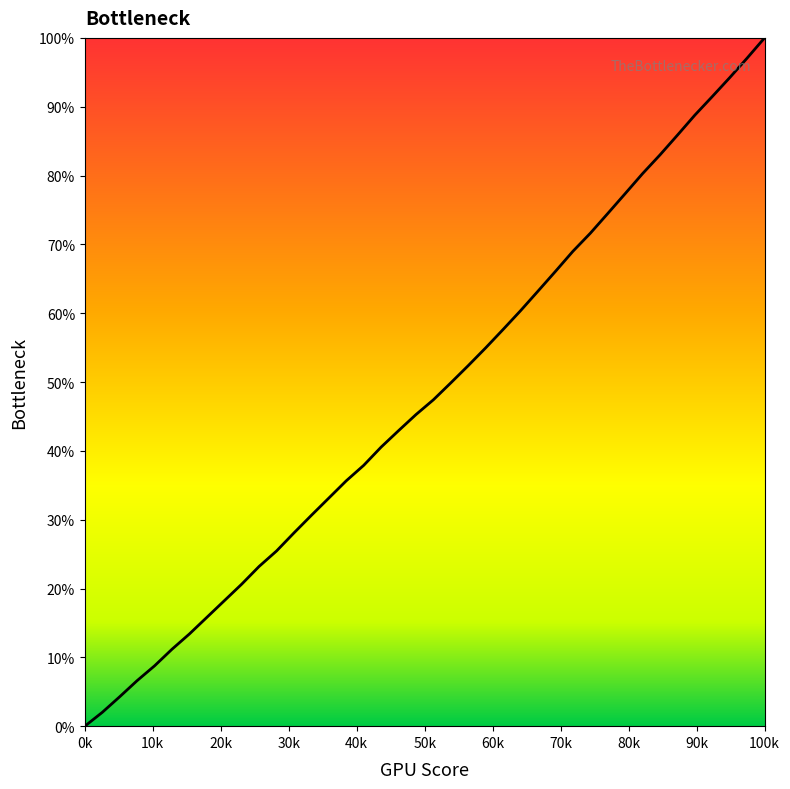

What is the difference between the maximum and minimum values?

100.0